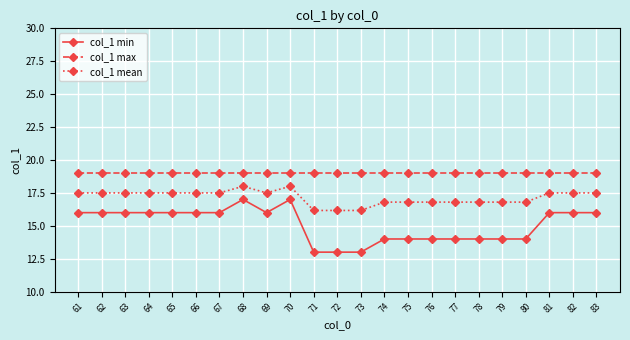

What is the difference between the highest and lowest values at 63?

3.0